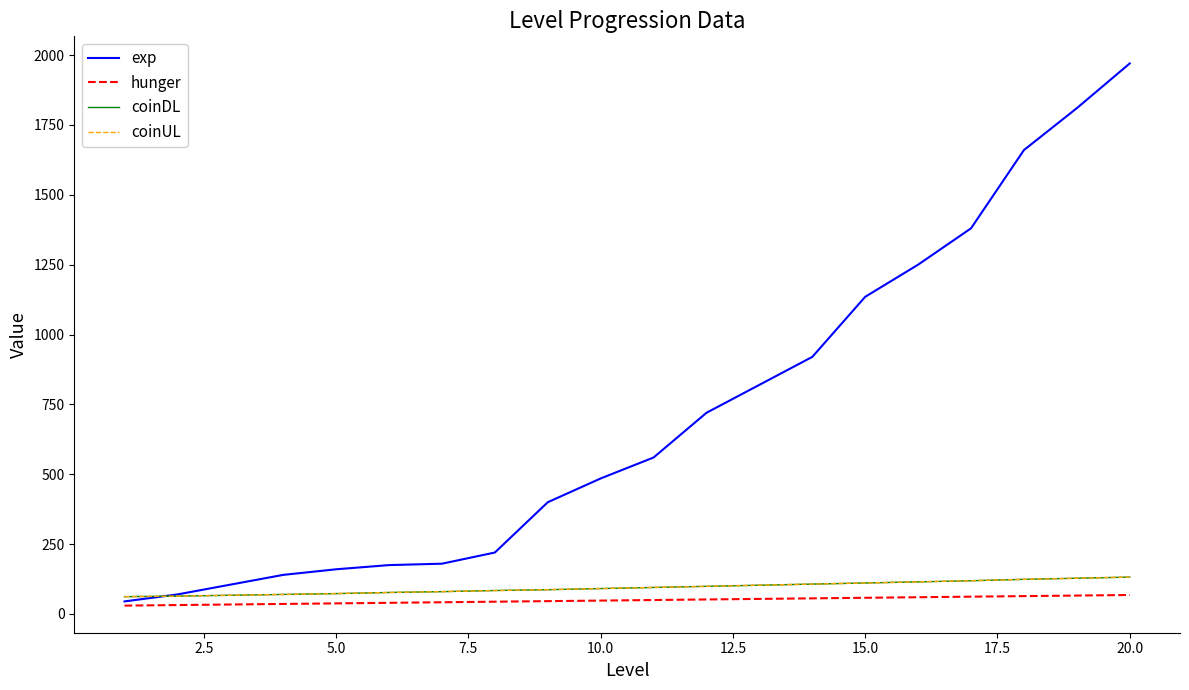

Does the chart display data point markers on the line(s)?

No